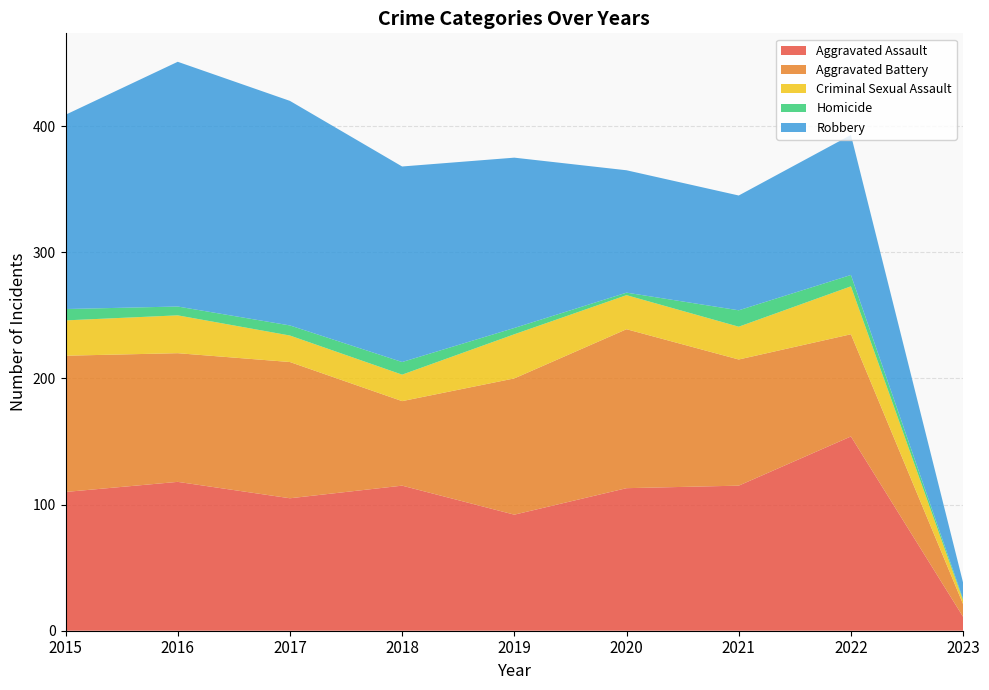

Reading left to right, extract all data points from this chart.

Aggravated Assault: 2015=110	2016=118	2017=105	2018=115	2019=92	2020=113	2021=115	2022=154	2023=11
Aggravated Battery: 2015=108	2016=102	2017=108	2018=67	2019=108	2020=126	2021=100	2022=81	2023=10
Criminal Sexual Assault: 2015=28	2016=30	2017=21	2018=21	2019=35	2020=27	2021=26	2022=38	2023=3
Homicide: 2015=9	2016=7	2017=8	2018=10	2019=5	2020=2	2021=13	2022=9	2023=1
Robbery: 2015=154	2016=194	2017=178	2018=155	2019=135	2020=97	2021=91	2022=111	2023=13